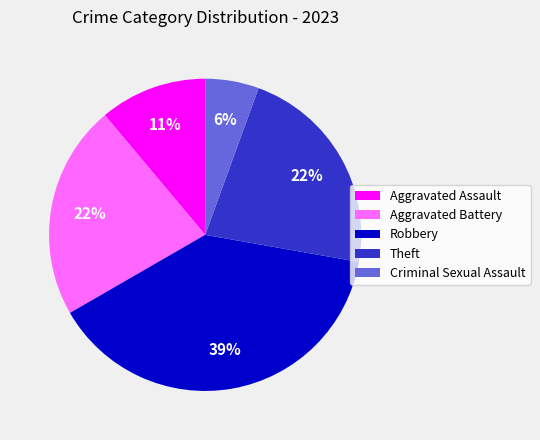

To the nearest percent, what is the average slice percentage?

20%